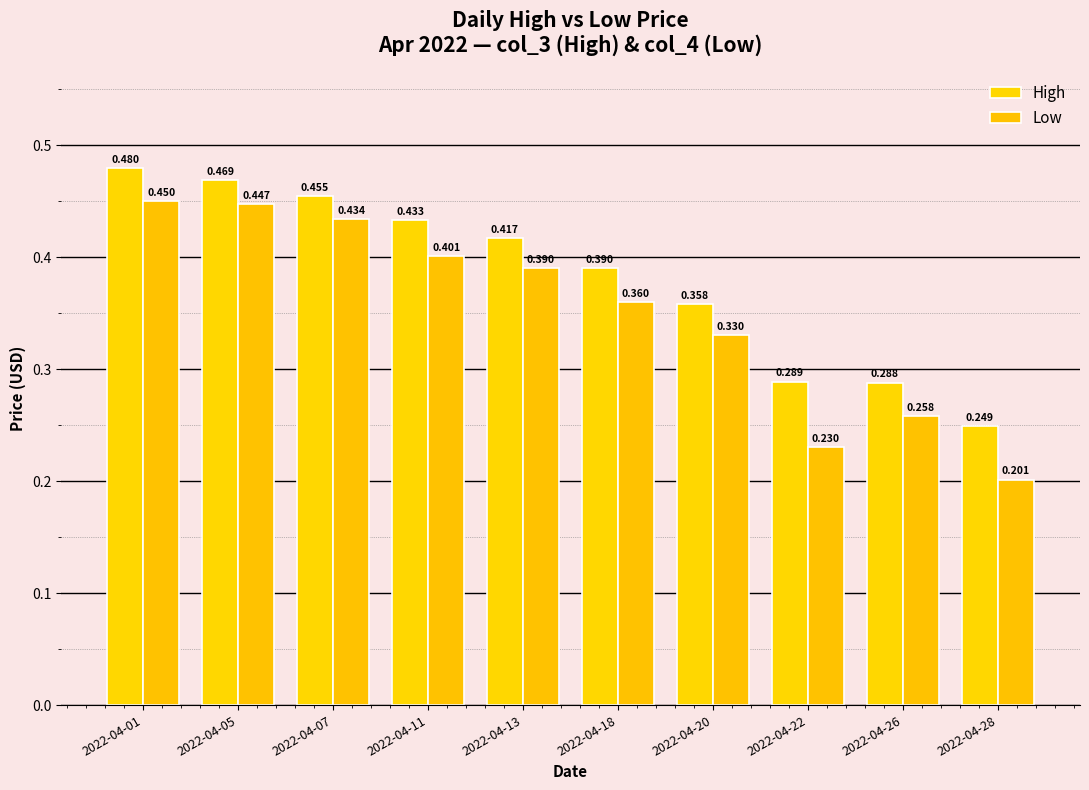

Are the bars horizontal?

No